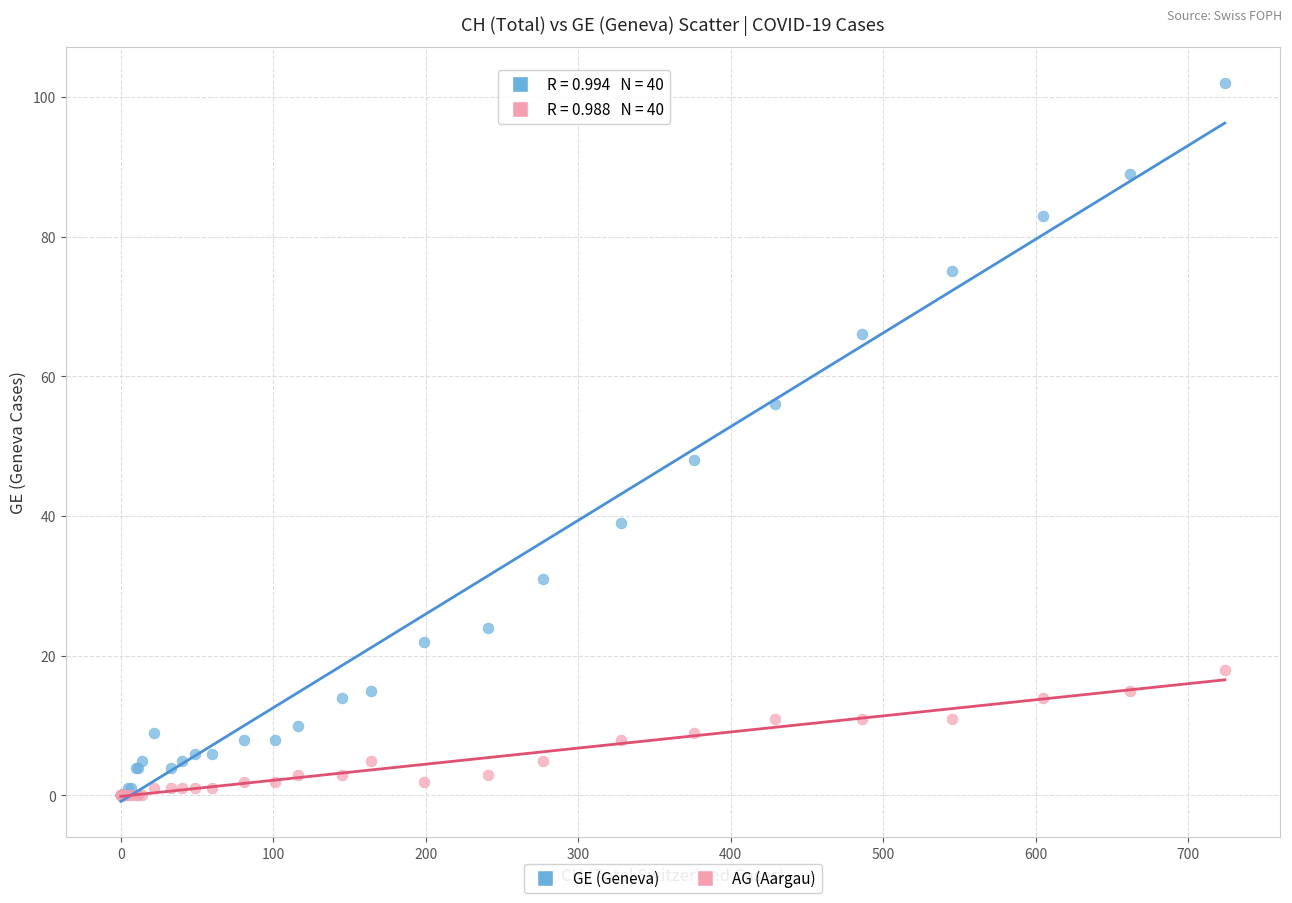

What are all the series names shown in the legend?

GE (Geneva), AG (Aargau)